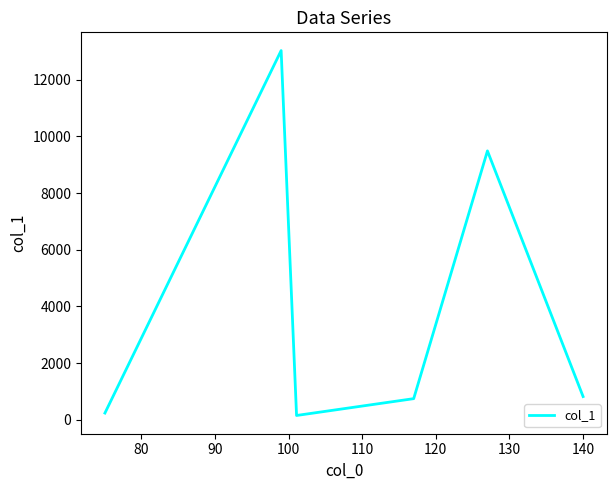

How many interior local peaks (higher than both neighbors) does the data have?

2